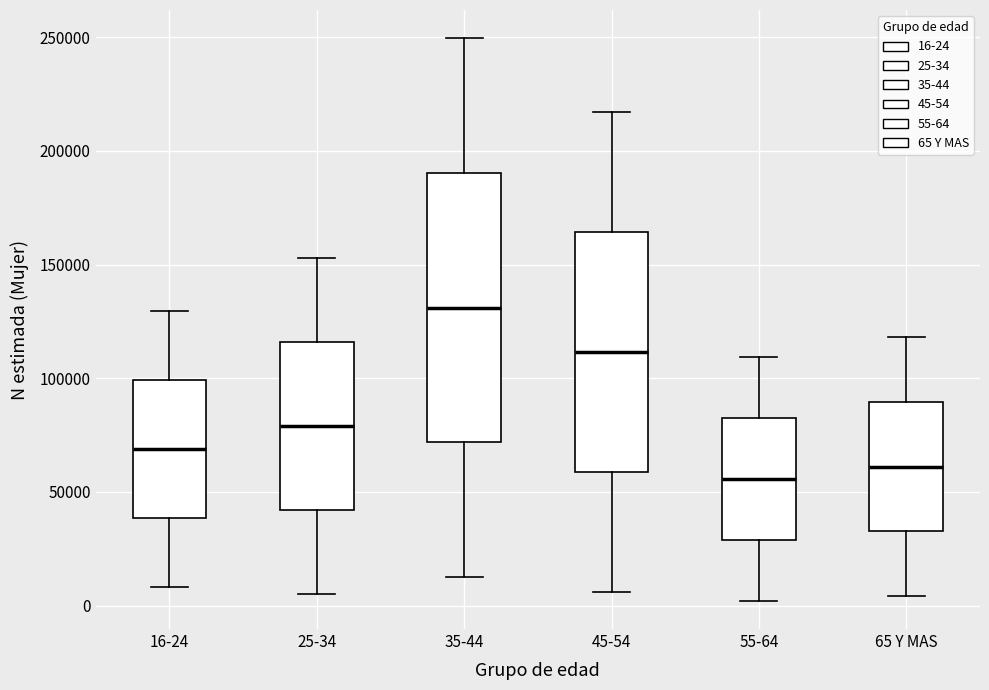

Where is the upper edge of the box for 65 Y MAS on the y-axis? The values are not printed on the chart, so give them approximately, as read against the axis.

90000